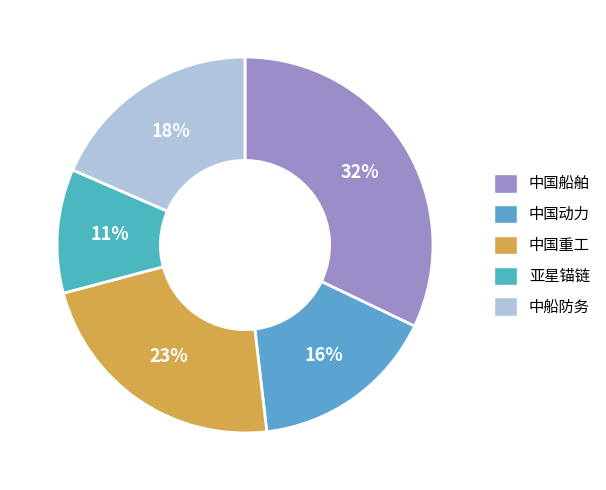

To the nearest percent, what is the average slice percentage?

20%